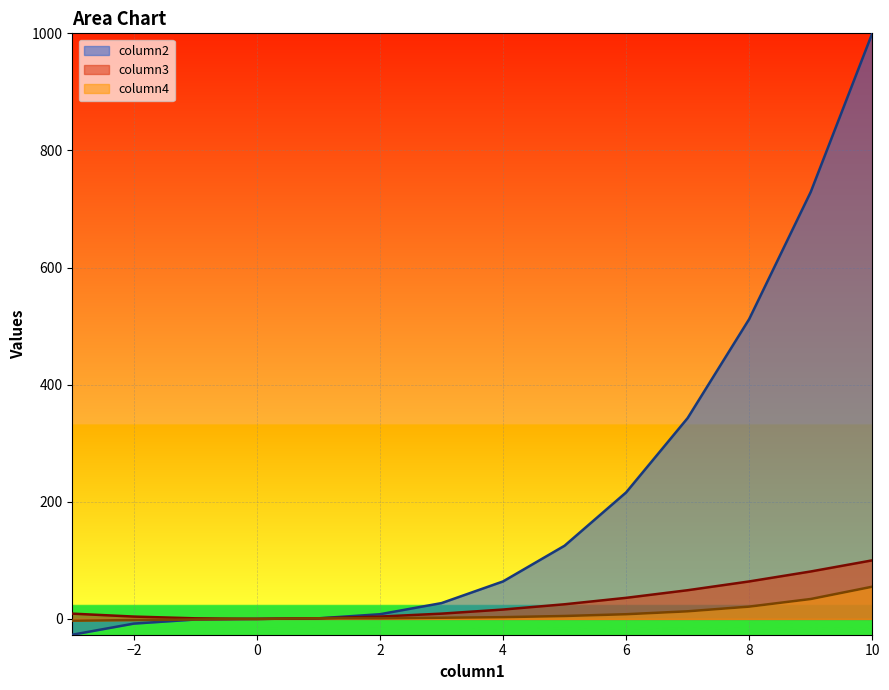

Where is column2 nearest to the value 486?

8